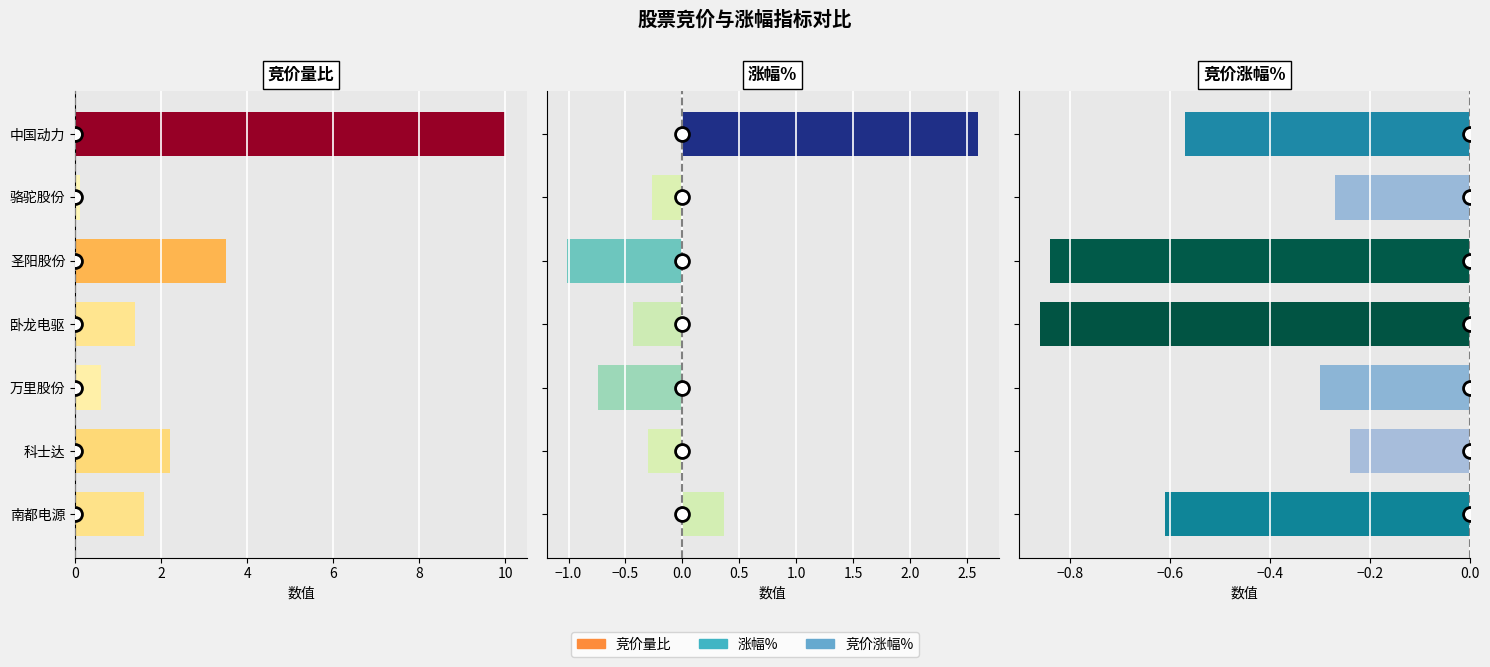

List the series in order of their peak value, highest first.

竞价量比, 涨幅%, 竞价涨幅%